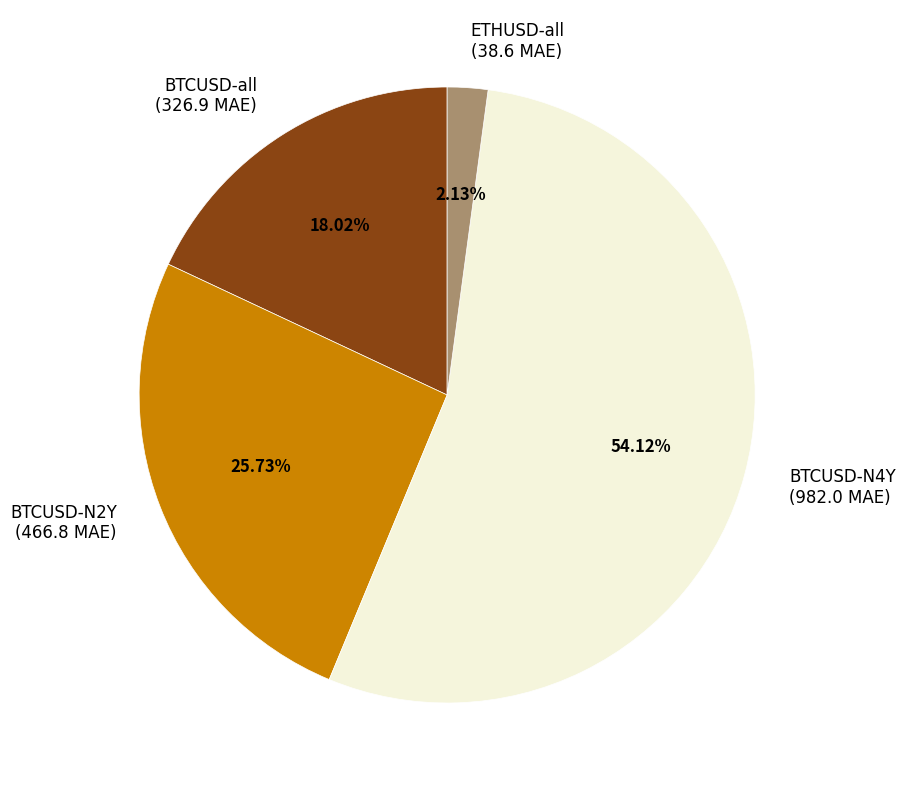

To the nearest percent, what is the average slice percentage?

25%